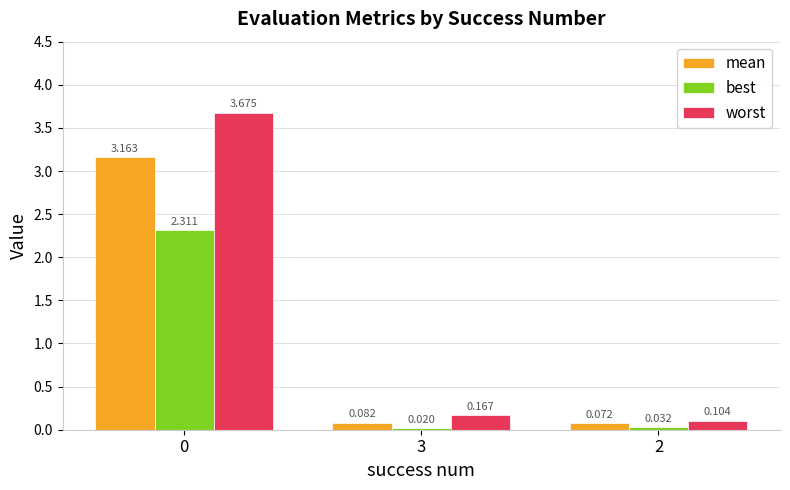

How many bars are there in each group?

3